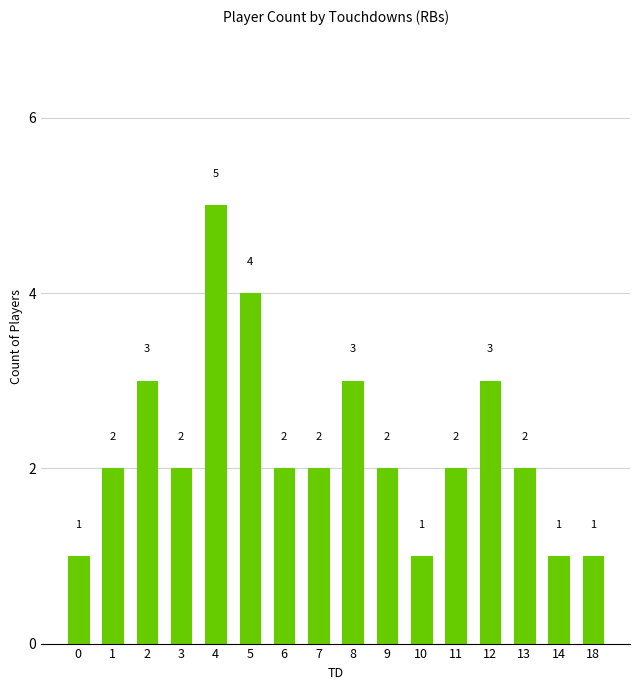

Which category has the highest value across all series?

4